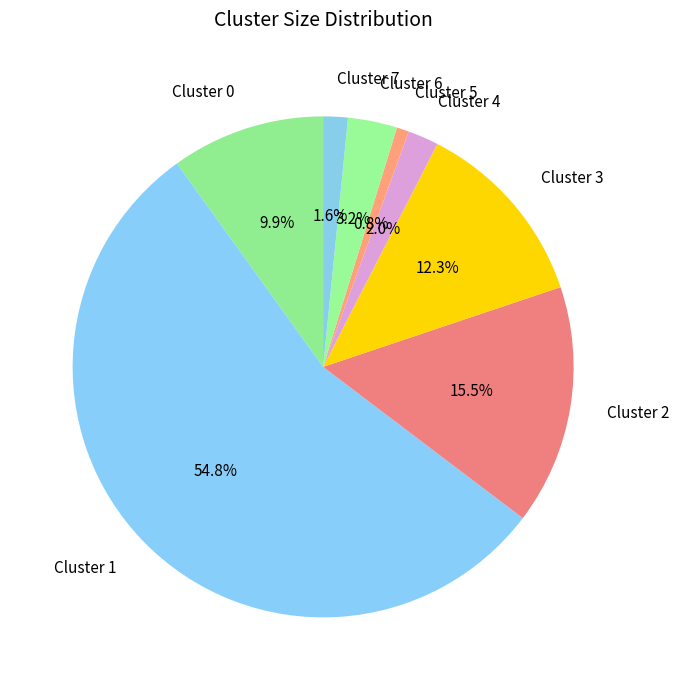

Is the sum of Cluster 2 and Cluster 3 greater than half?

No